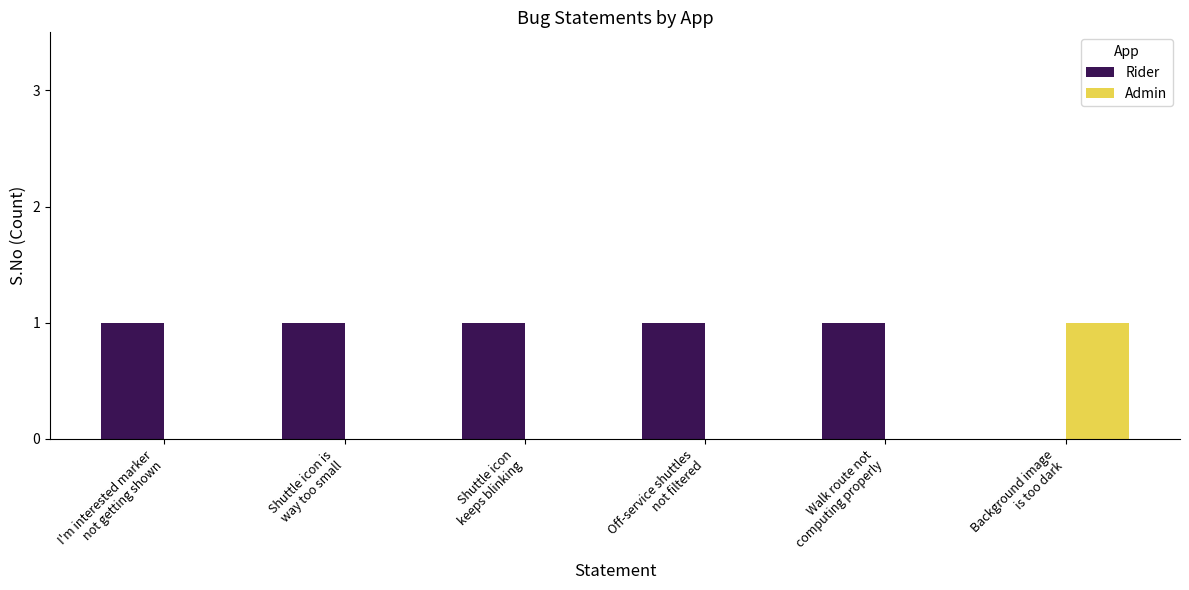

What is the sum of all Rider values?

5